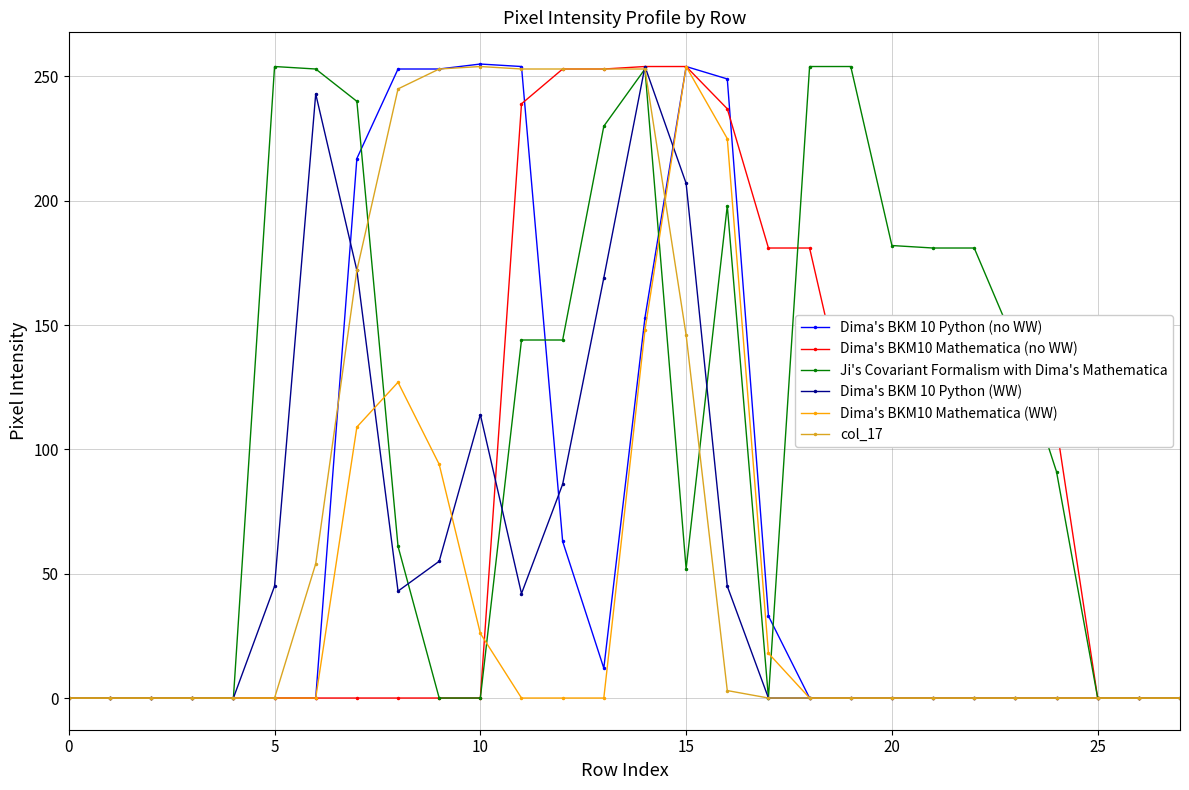

Which series has the largest total across all categories?

Ji's Covariant Formalism with Dima's Mathematica